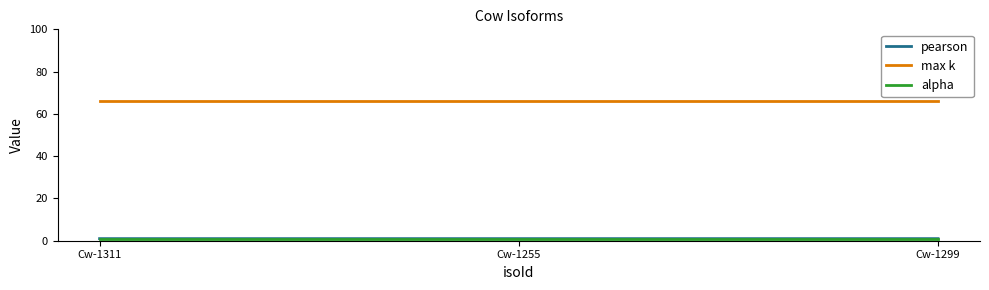

The value of max k at Cw-1255 is 66.0. True or false?

True